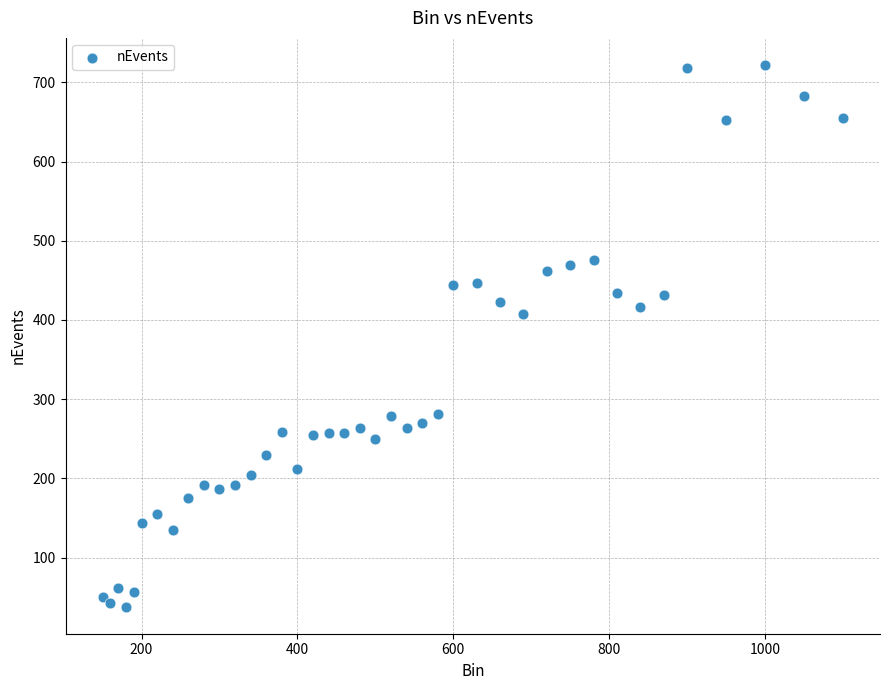

What Y value in the scatter plot is closest to 380?

408